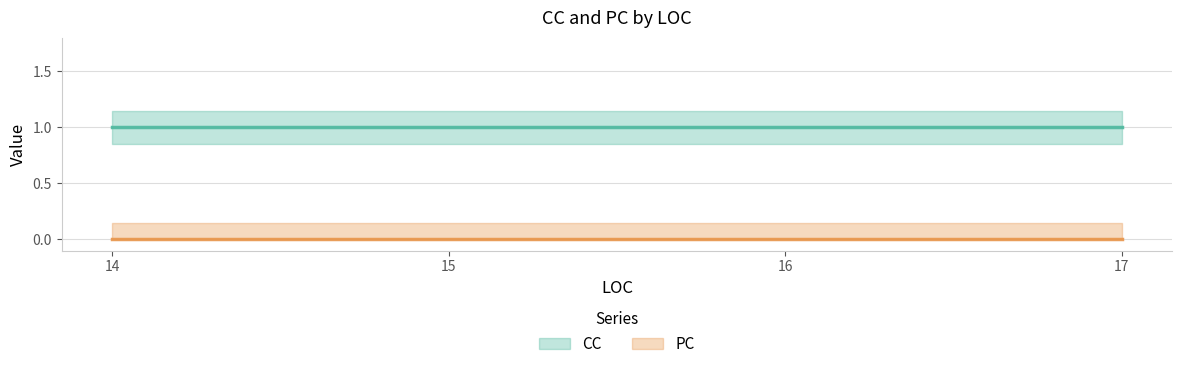

What is the approximate value of CC at 17?

1